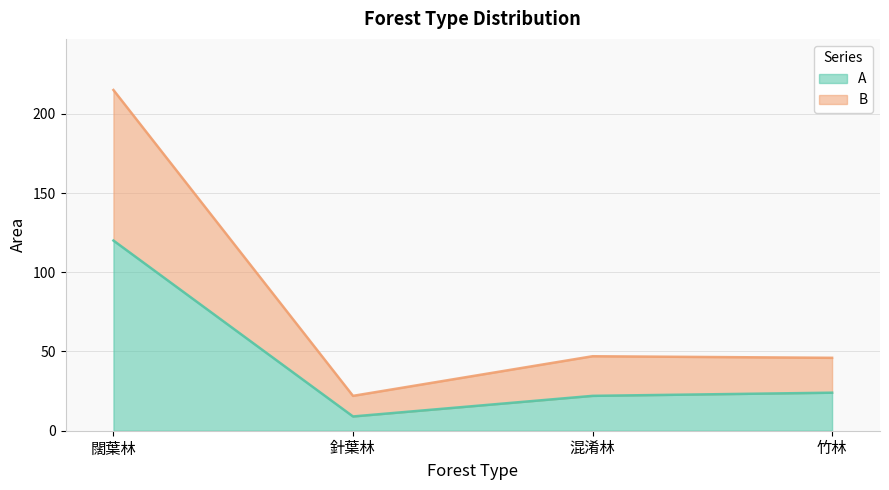

Reading left to right, list the values for the A series.

120	9	22	24